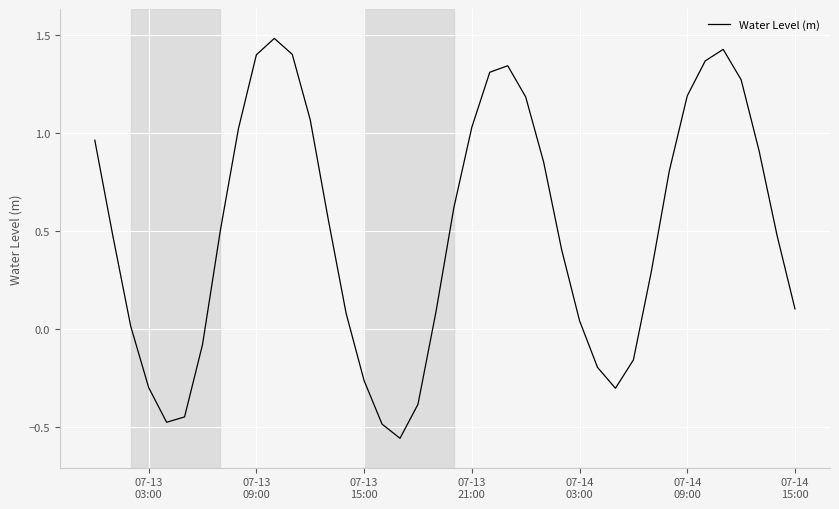

What is the maximum value shown in the chart?

1.5